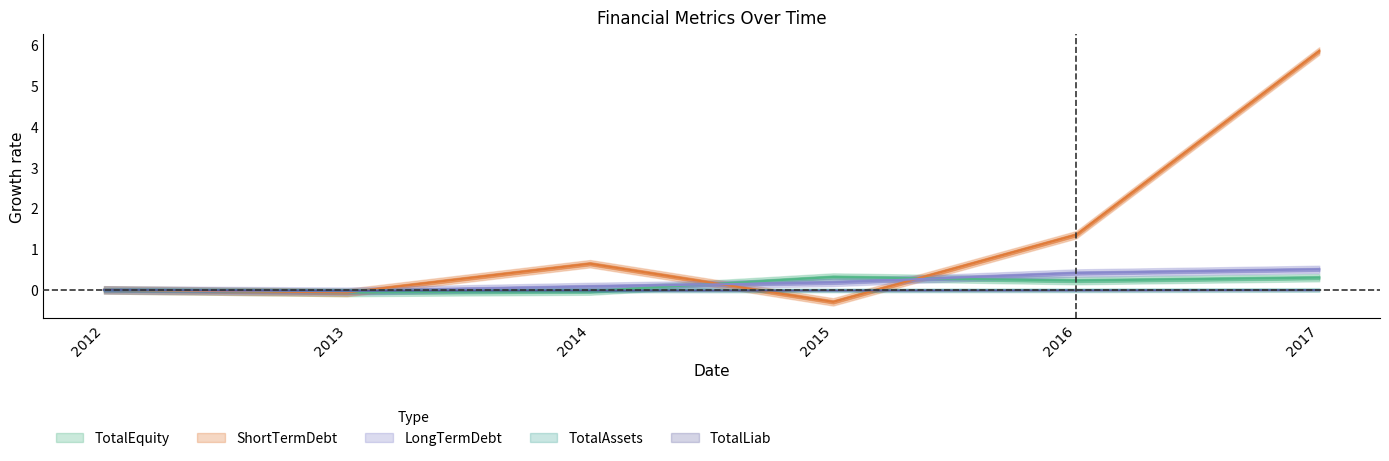

Which has a higher value, 2014 or 2017?

2017